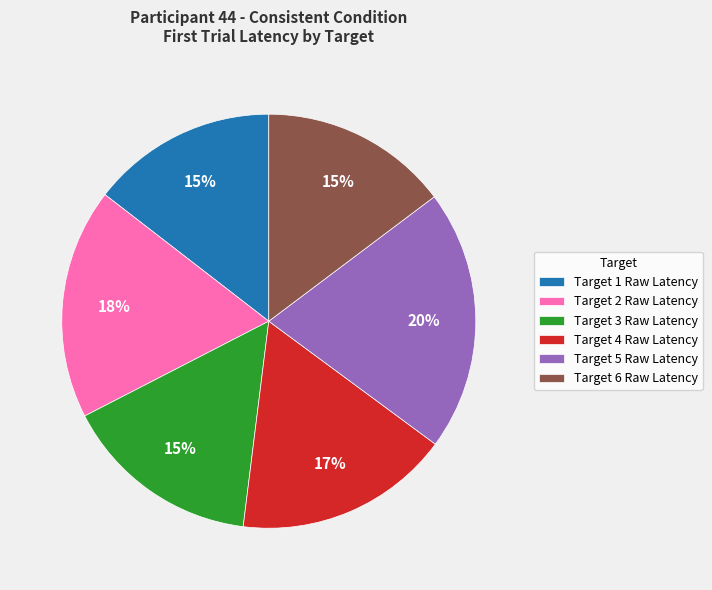

How many slices are in this pie chart?

6